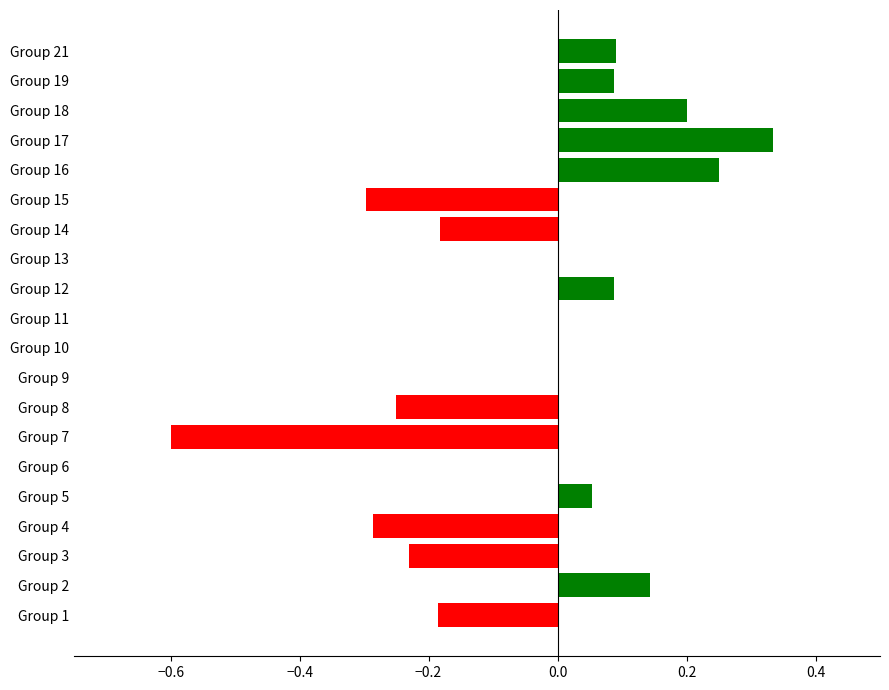

The value at Group 7 is -0.6. True or false?

True